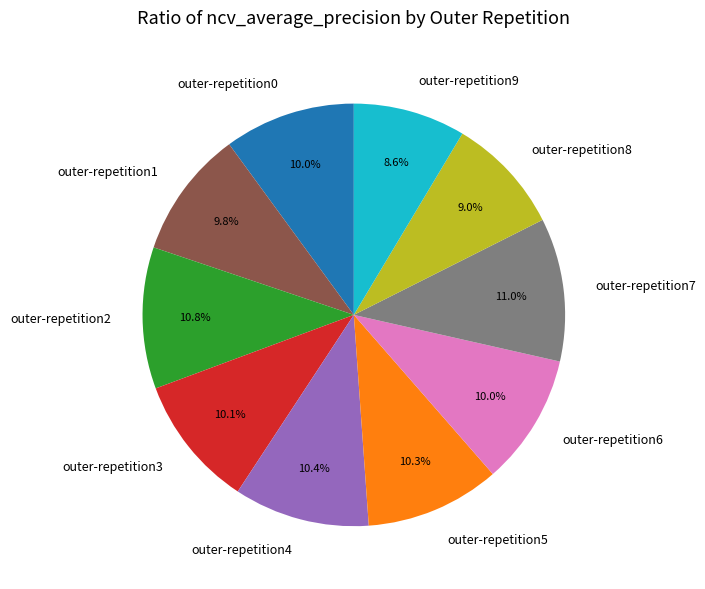

True or false: outer-repetition7 accounts for 1% of the total.

False